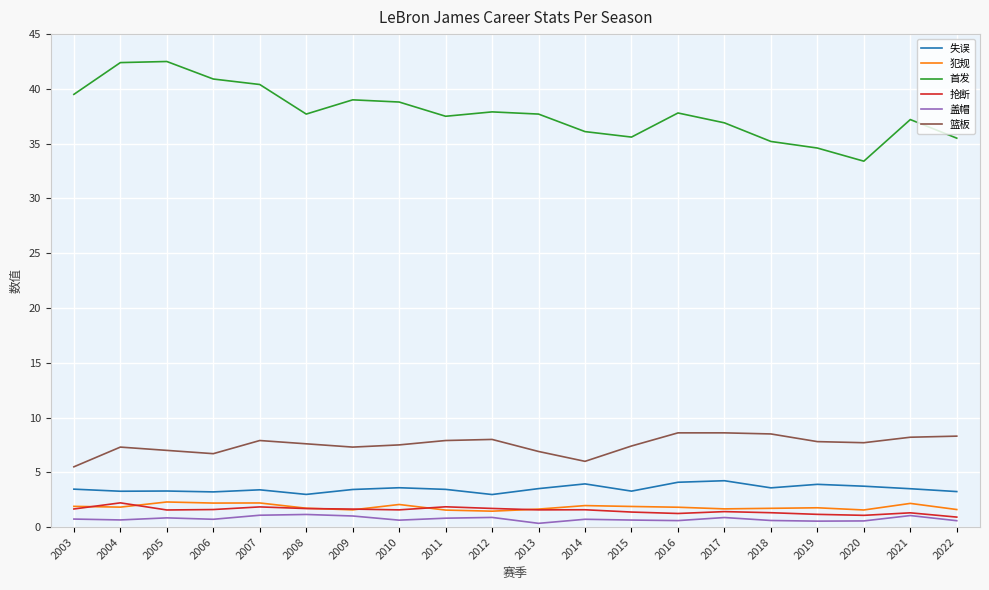

Is the value of 失误 at 2022 greater than the value of 篮板 at 2013?

No